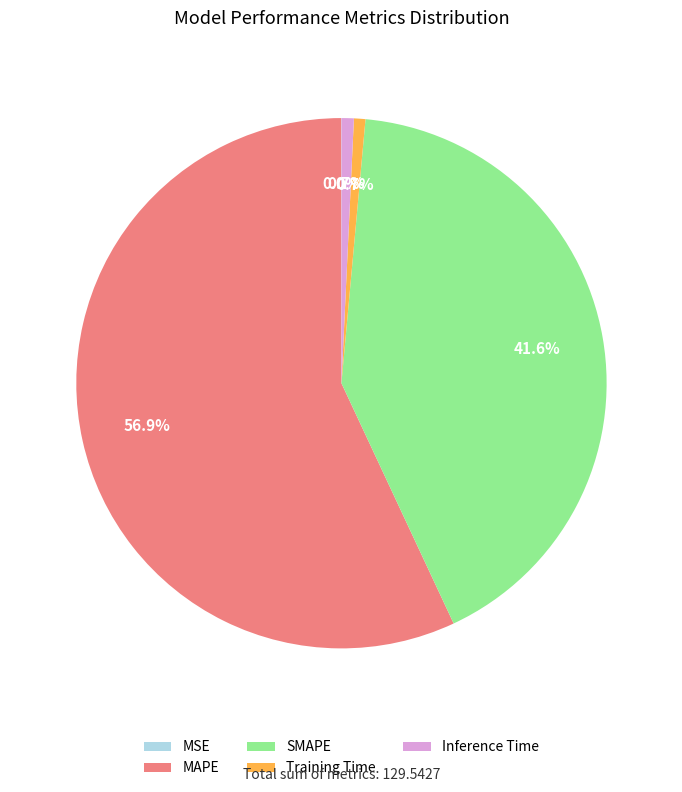

To the nearest percent, what portion does MAPE represent?

57%